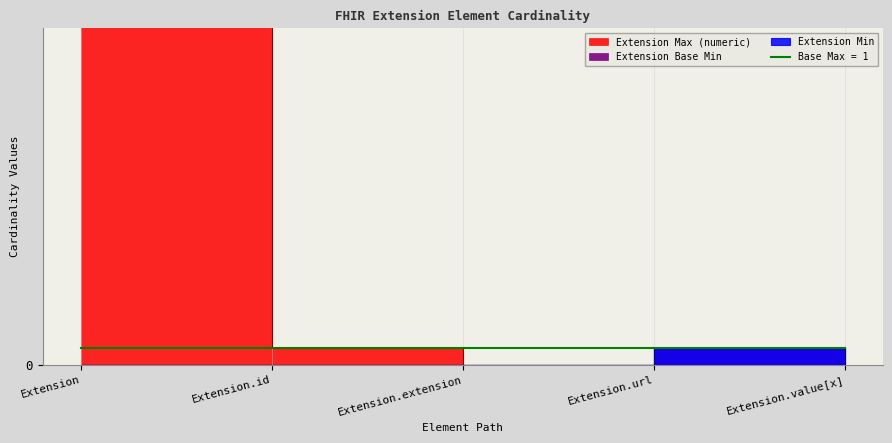

True or false: Extension Max (numeric) has more than 2 points higher than both neighbors.

False